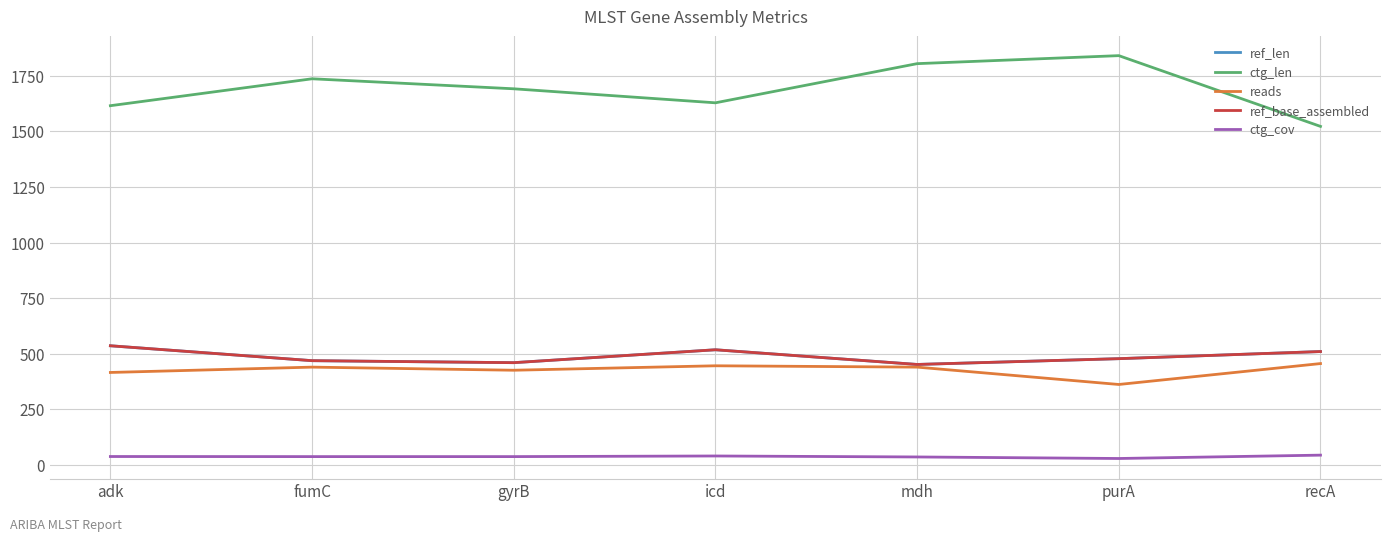

Where does the ref_len series first go above 478?

adk